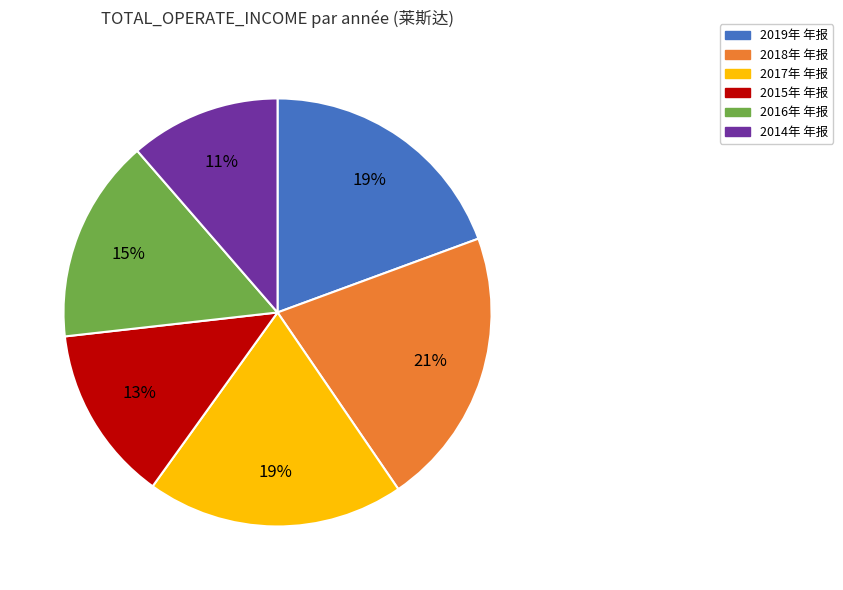

Between 2016年 年报 and 2018年 年报, which is larger?

2018年 年报